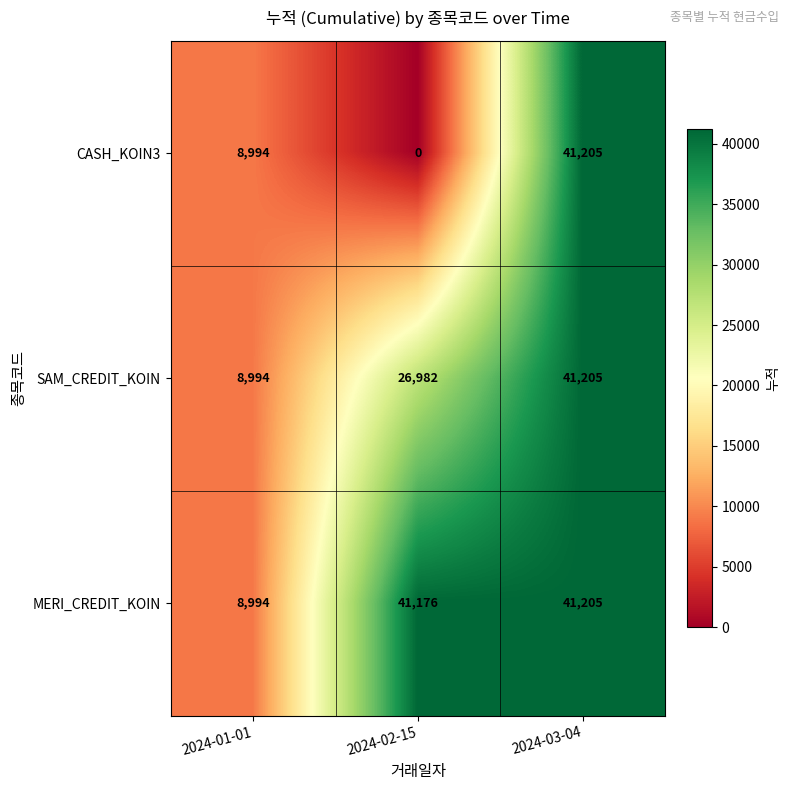

Where is CASH_KOIN3 nearest to the value 20602?

2024-01-01